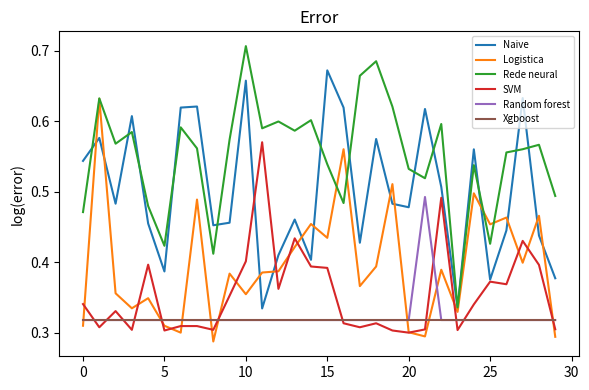

Which series has the largest total across all categories?

Rede neural